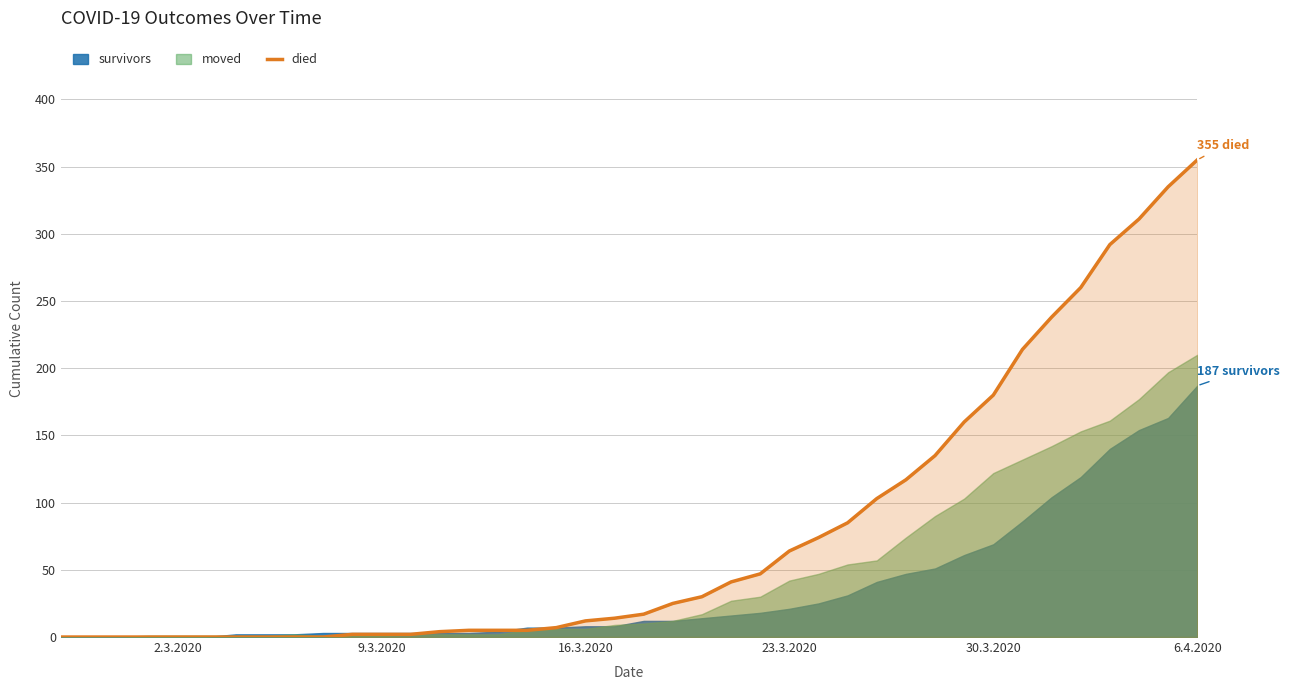

What is the maximum value for died?

355